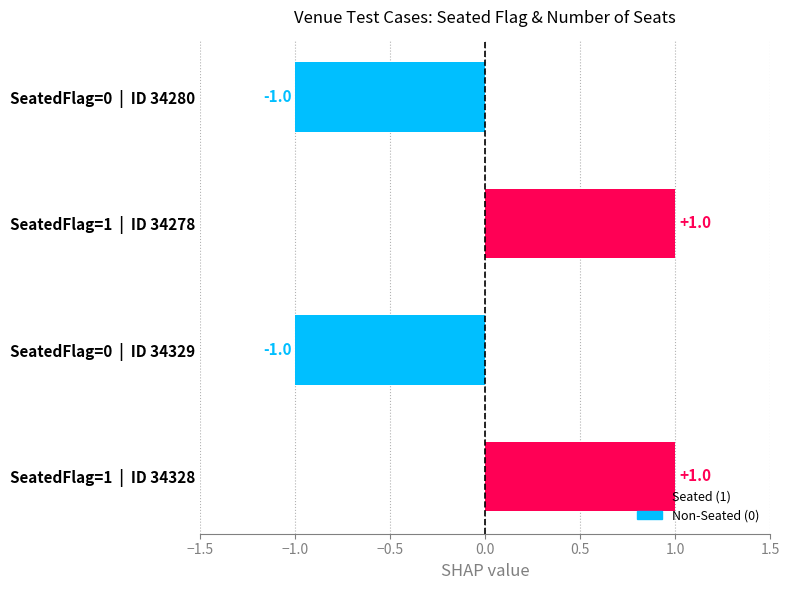

At which category does the chart reach its peak across all series?

SeatedFlag=1 | ID 34328